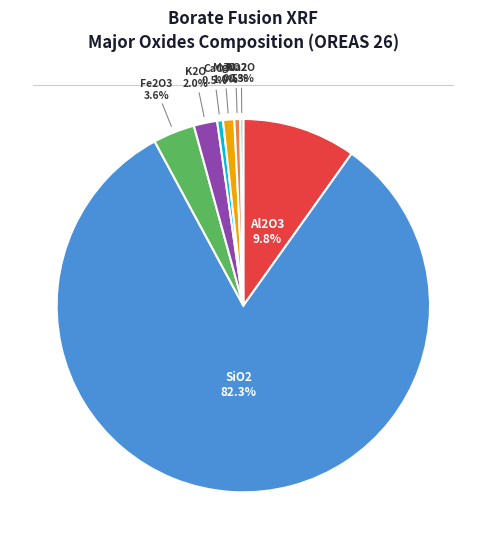

Is there any slice that represents more than half of the pie?

Yes